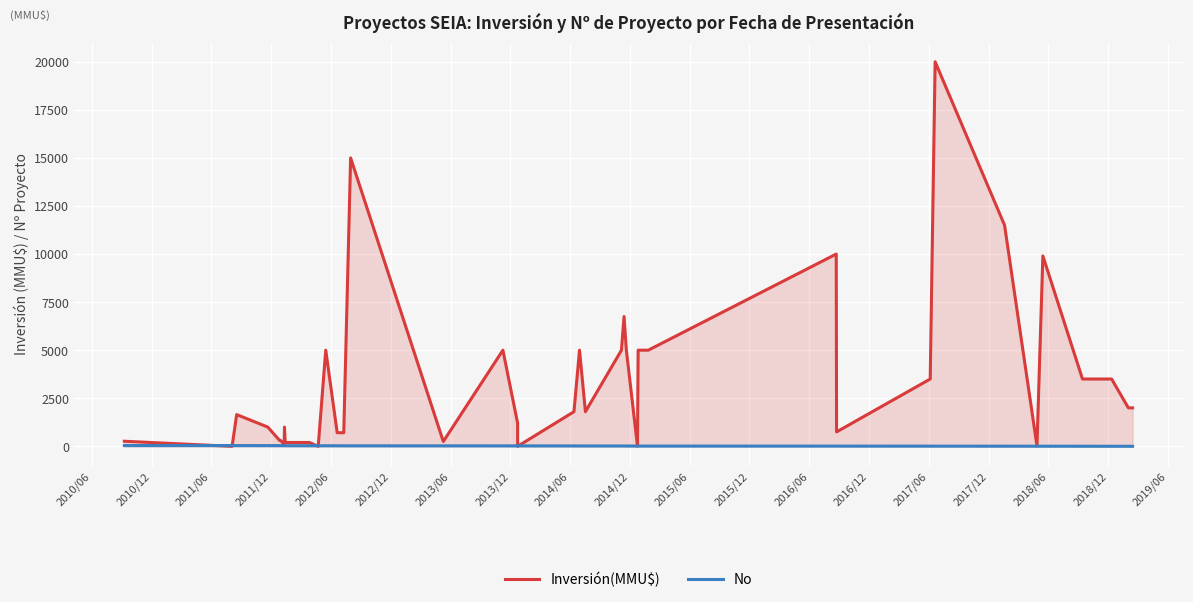

What is the difference between the maximum and minimum values in the Inversión(MMU$) series?

20000